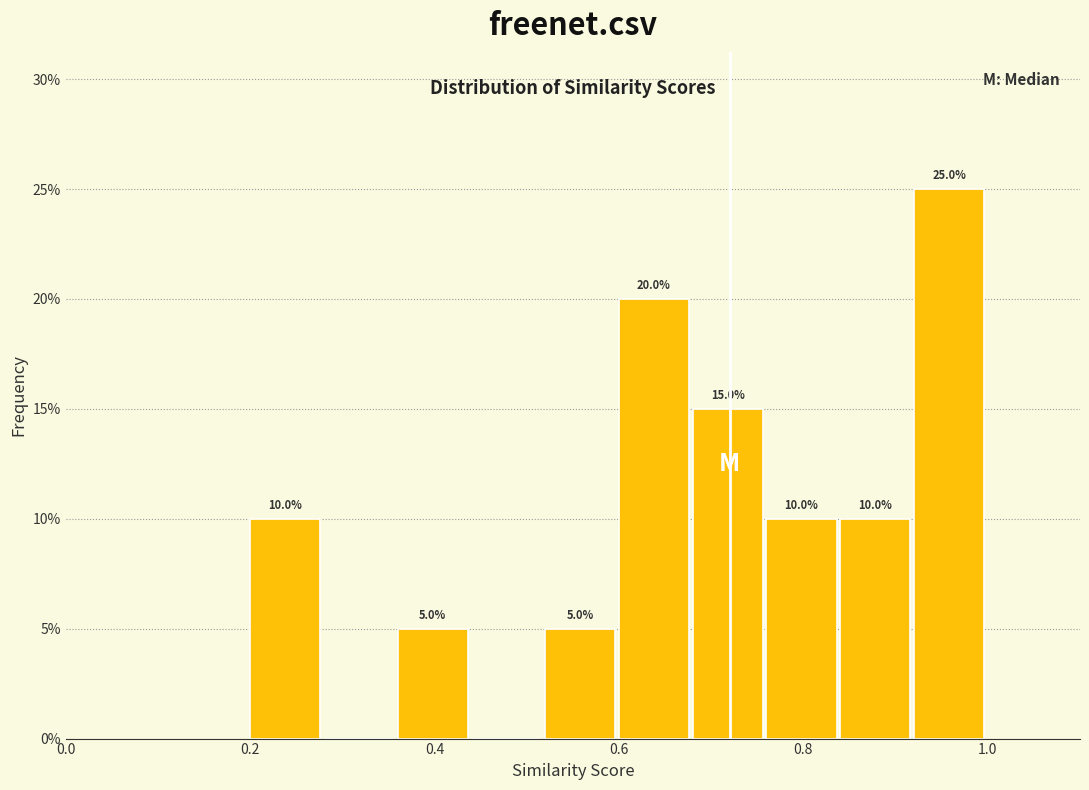

Which range on the x-axis has the tallest bar?

0.92 to 1.00